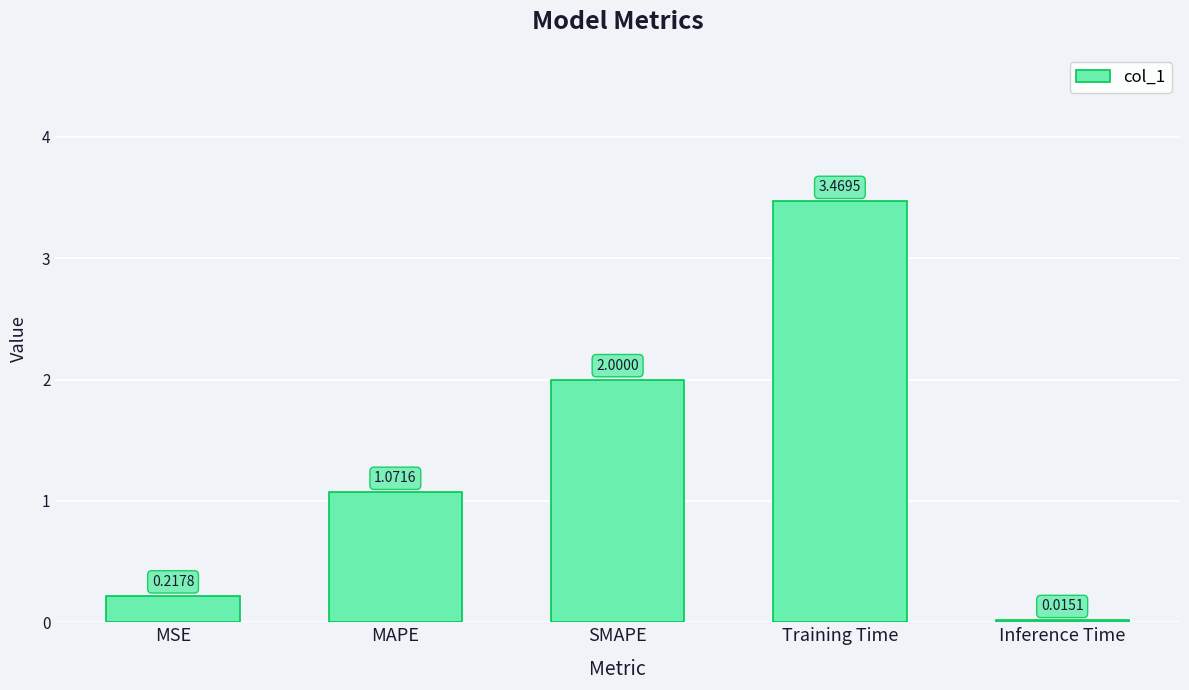

What is the average value?

1.4